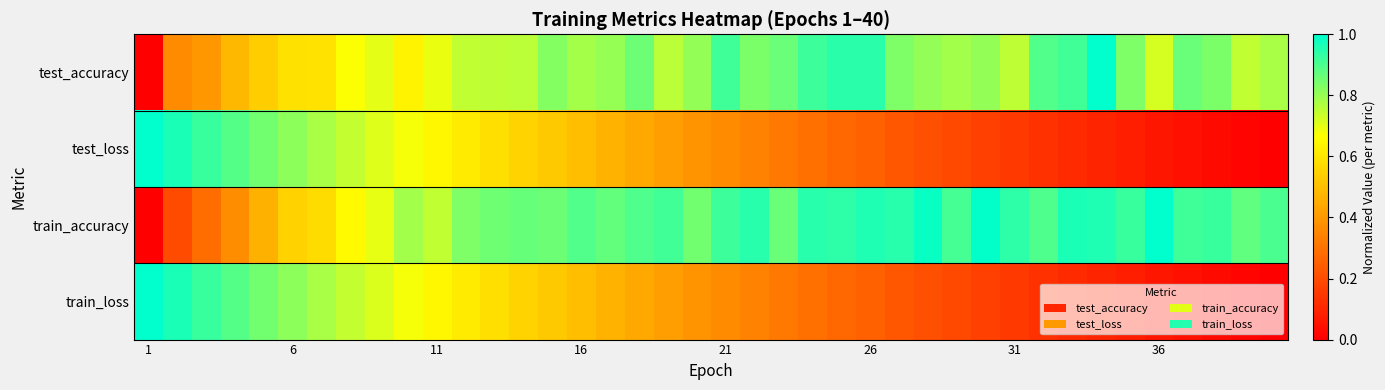

Rank the series by their maximum value, from highest to lowest.

test_accuracy, test_loss, train_accuracy, train_loss